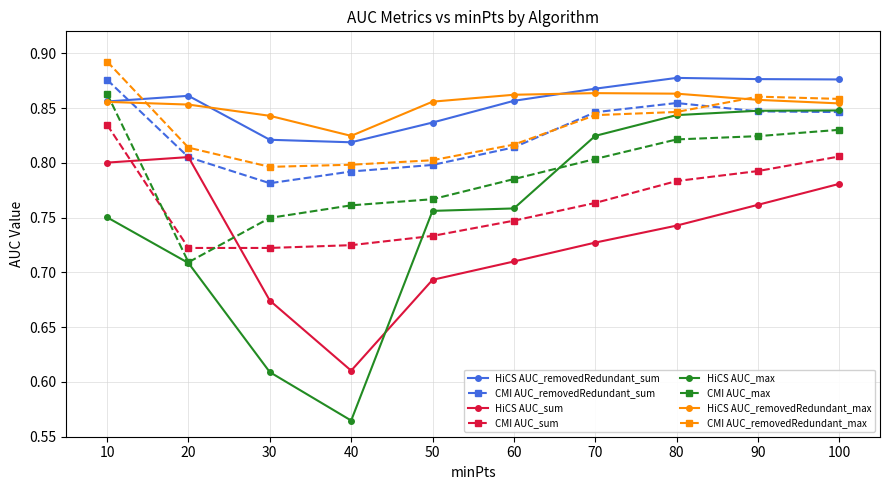

Rank the series at 40 from highest to lowest value.

HiCS AUC_removedRedundant_max, HiCS AUC_removedRedundant_sum, CMI AUC_removedRedundant_max, CMI AUC_removedRedundant_sum, CMI AUC_max, CMI AUC_sum, HiCS AUC_sum, HiCS AUC_max